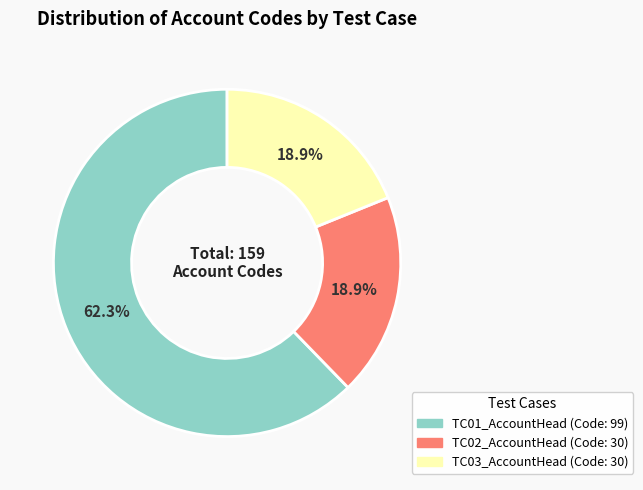

What percentage is the TC03_AccountHead slice, to the nearest percent?

19%